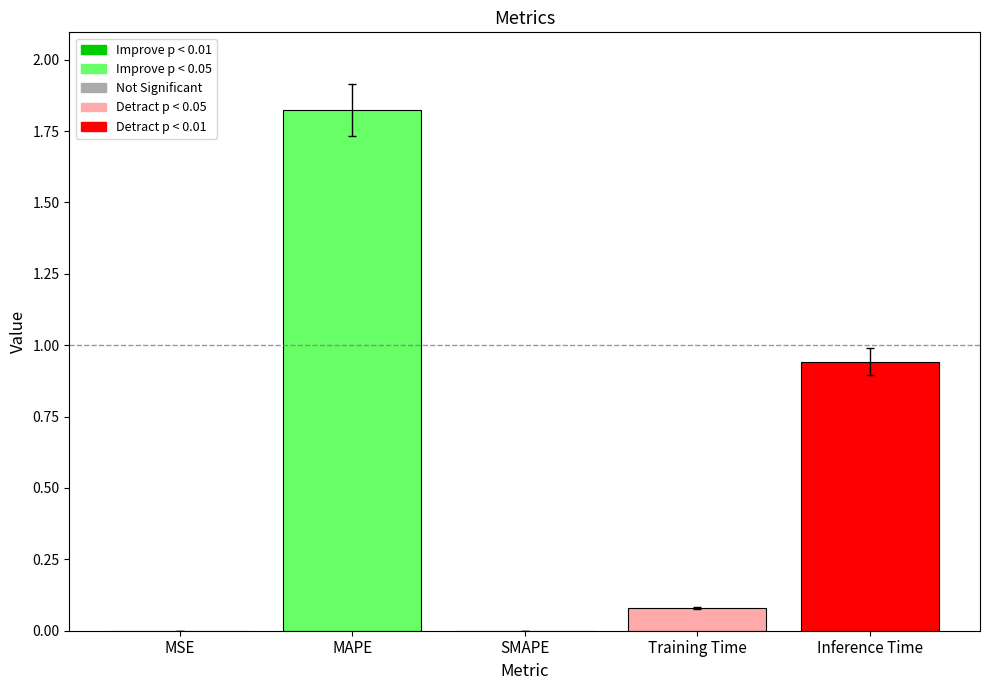

True or false: the data shows 0.4 at MAPE.

False